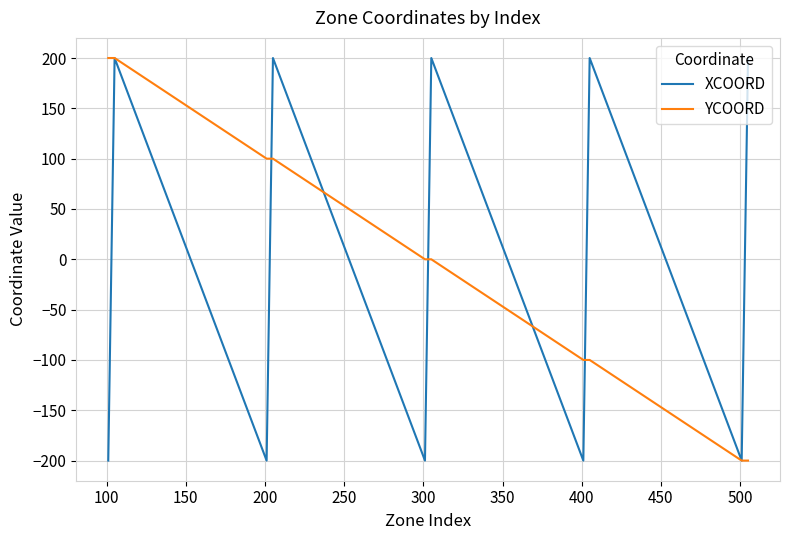

What is the lowest value of the YCOORD series?

-200